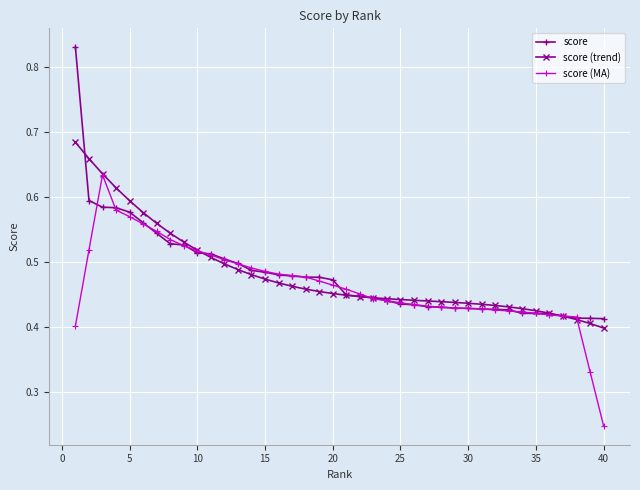

How many score (trend) values are between 0 and 1?

40